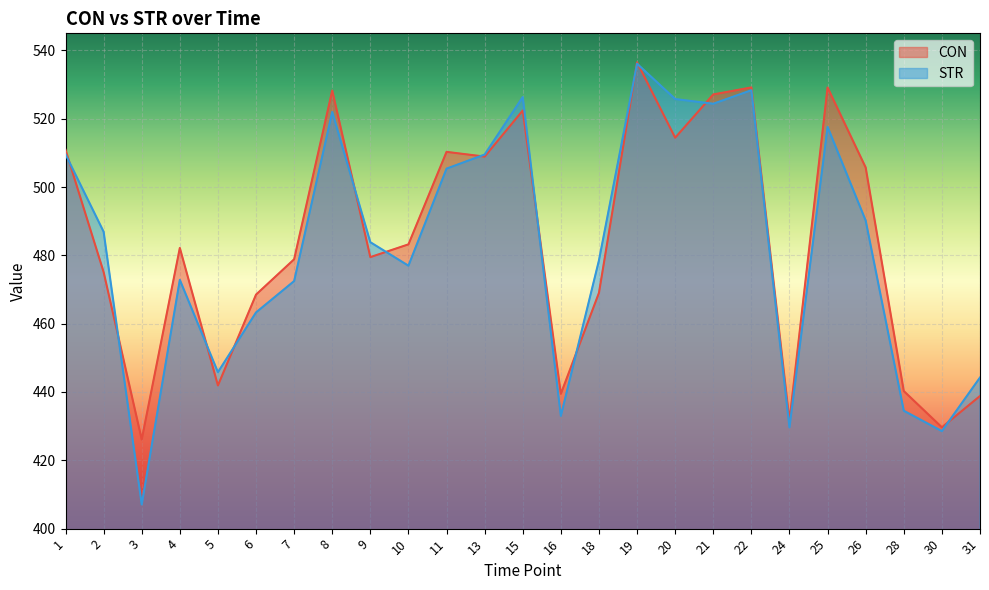

What value does the CON series have at 10?

483.2